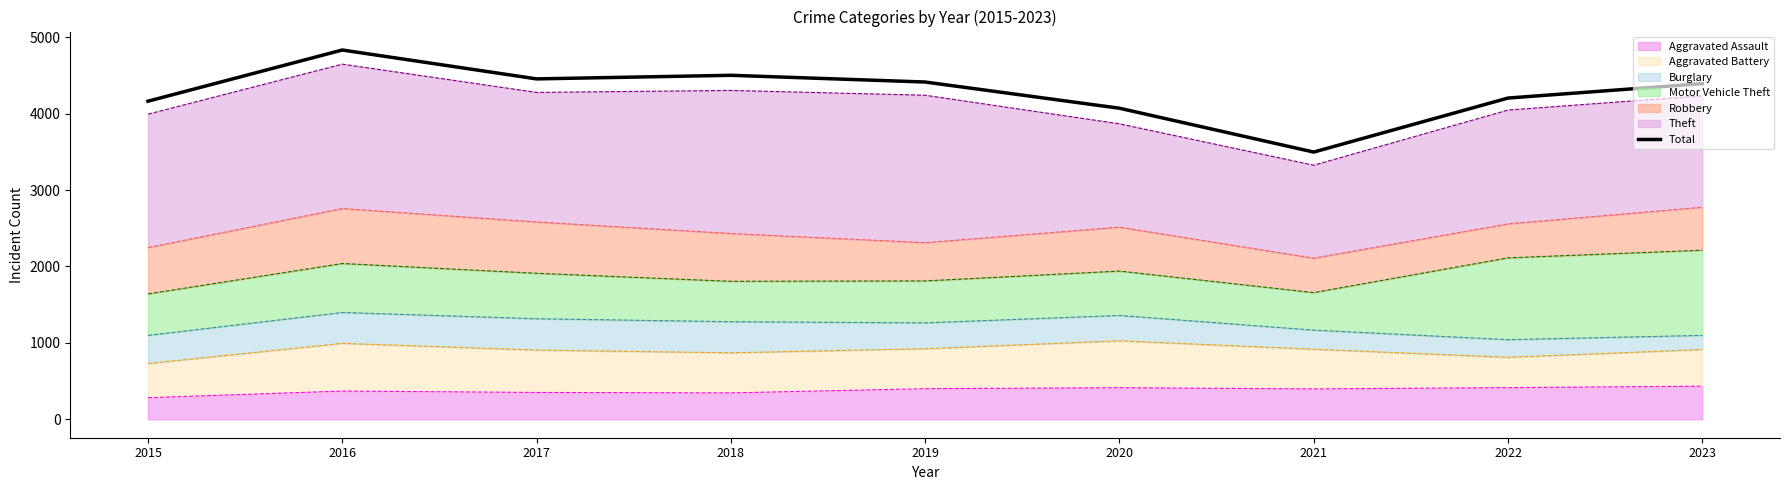

Rank the categories by value from lowest to highest.

2021, 2020, 2015, 2022, 2023, 2019, 2017, 2018, 2016